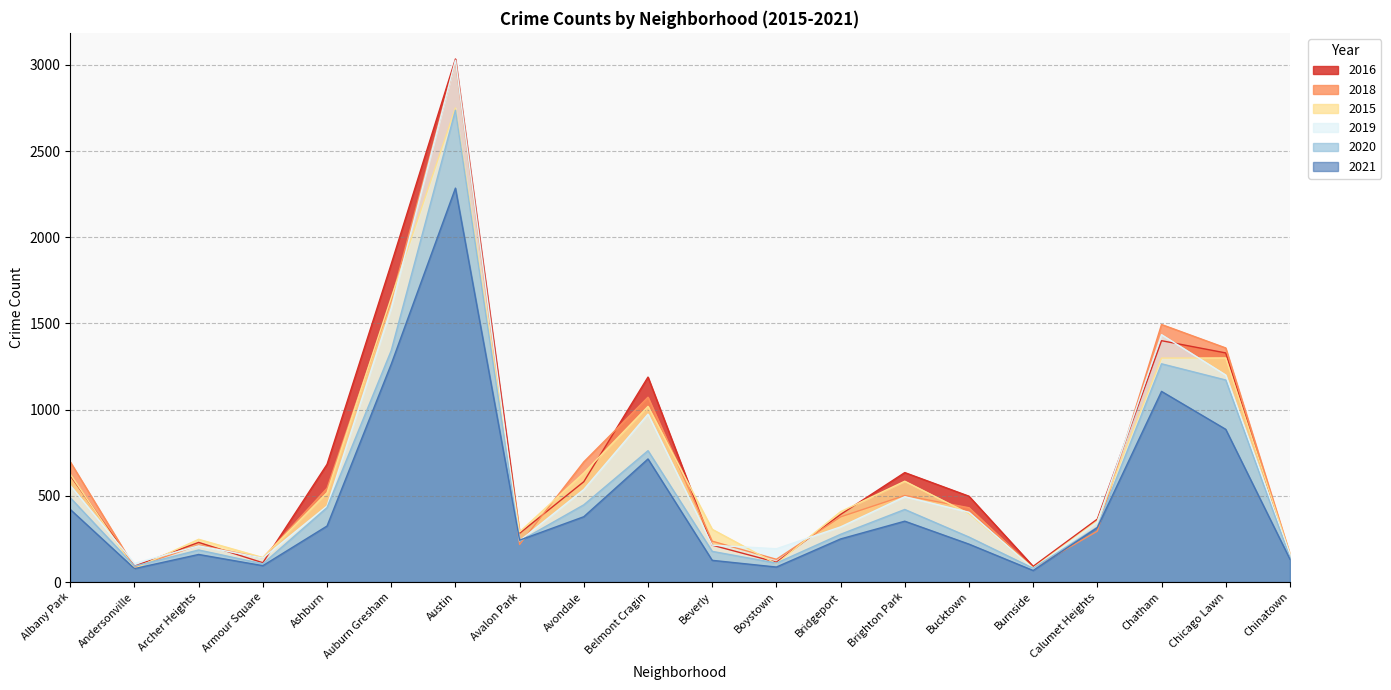

What position from the left is Albany Park?

1